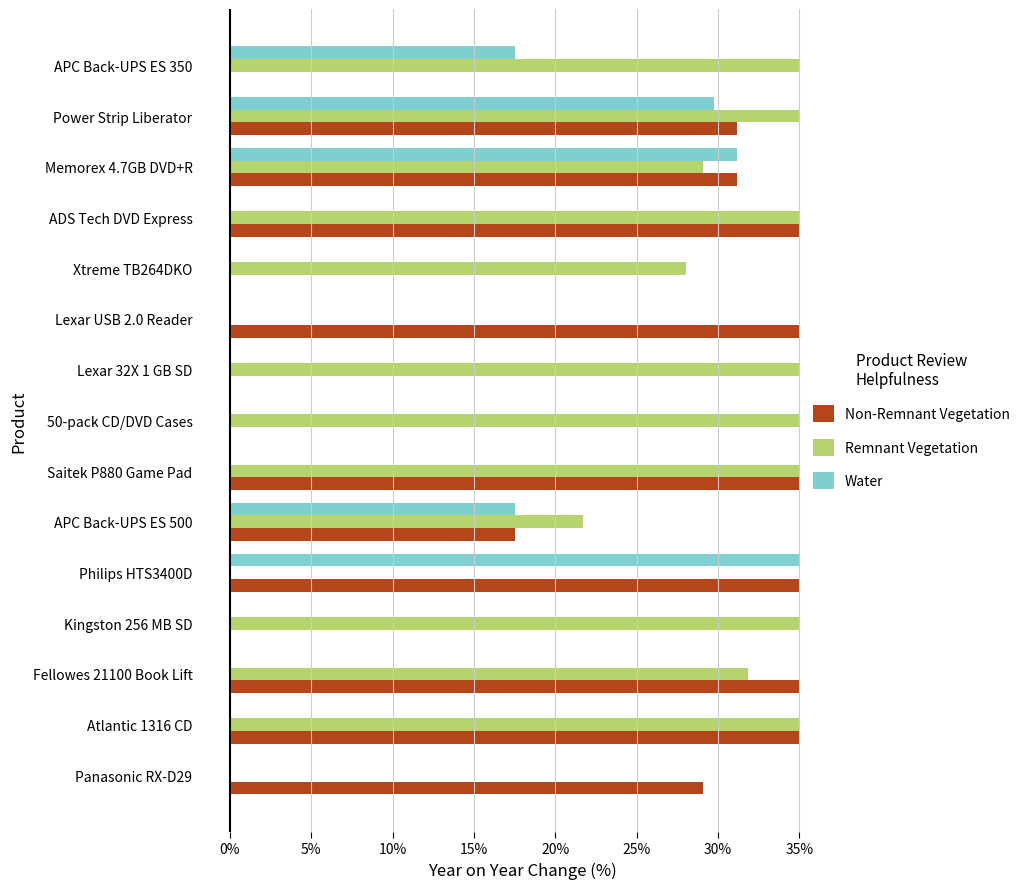

What is the total value across all series at Xtreme TB264DKO?

28.0